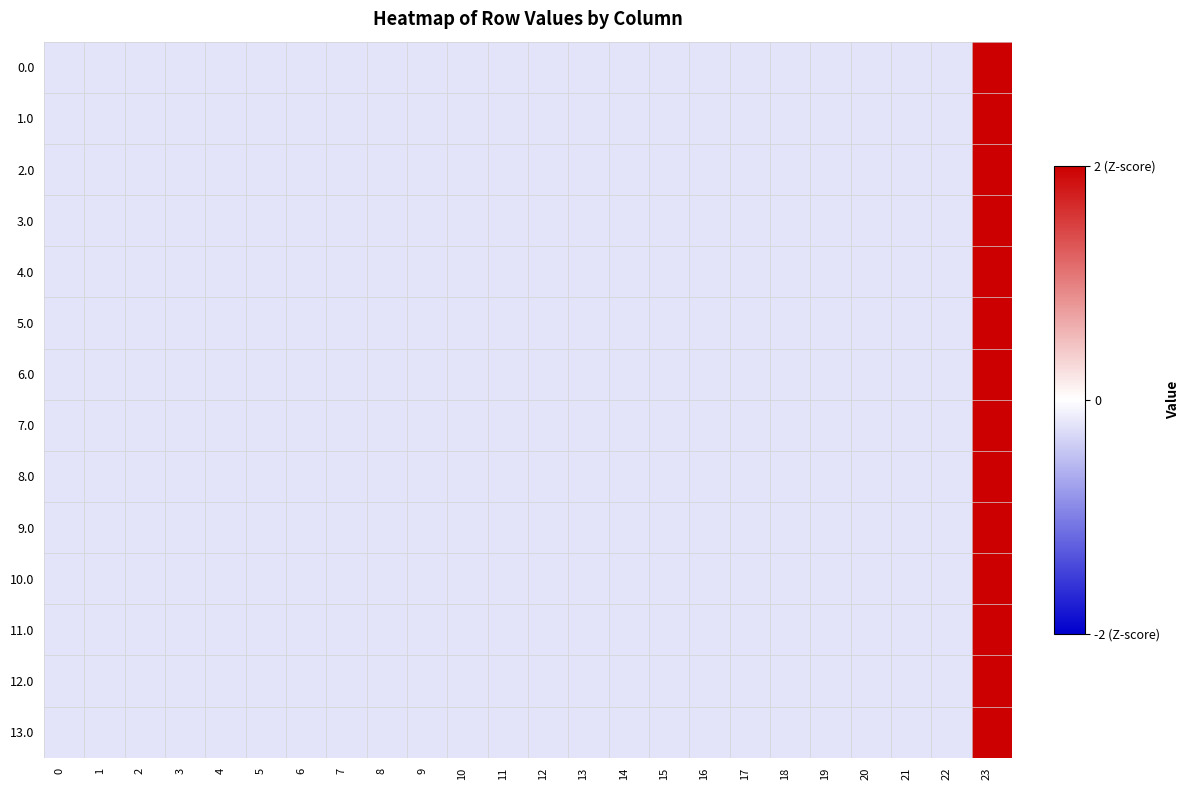

Count the number of data series in this chart.

14